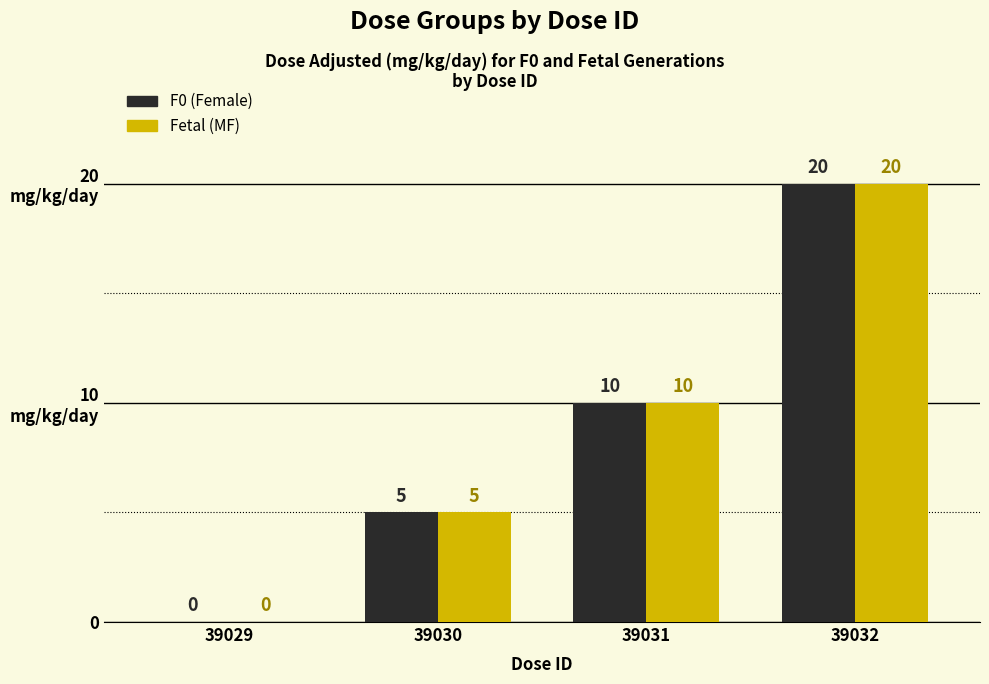

What is the value of the F0 (Female) bar at the 4th from the left?

20